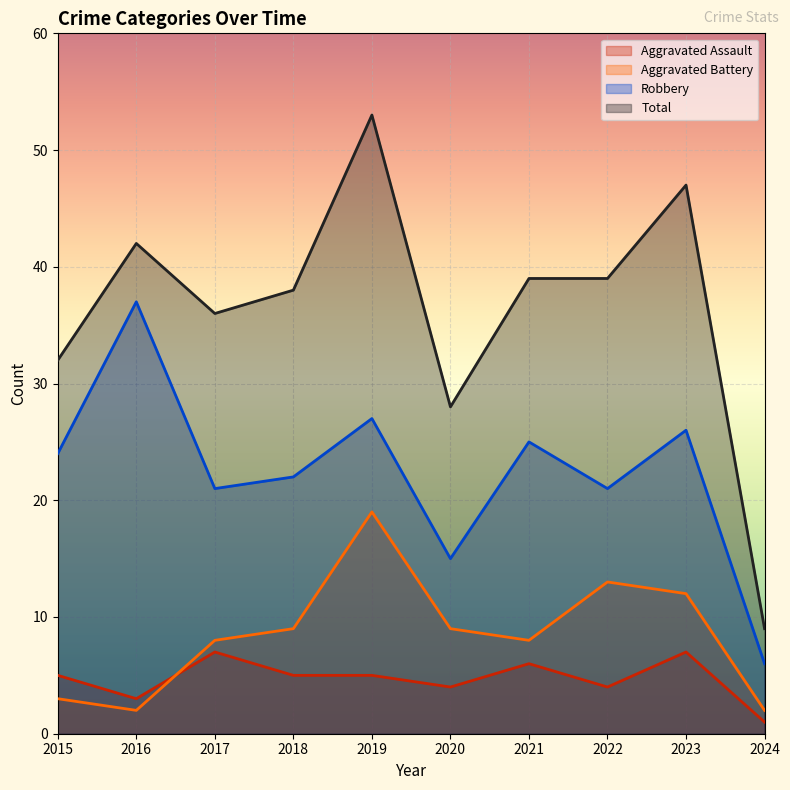

How many lines are shown in the chart?

4